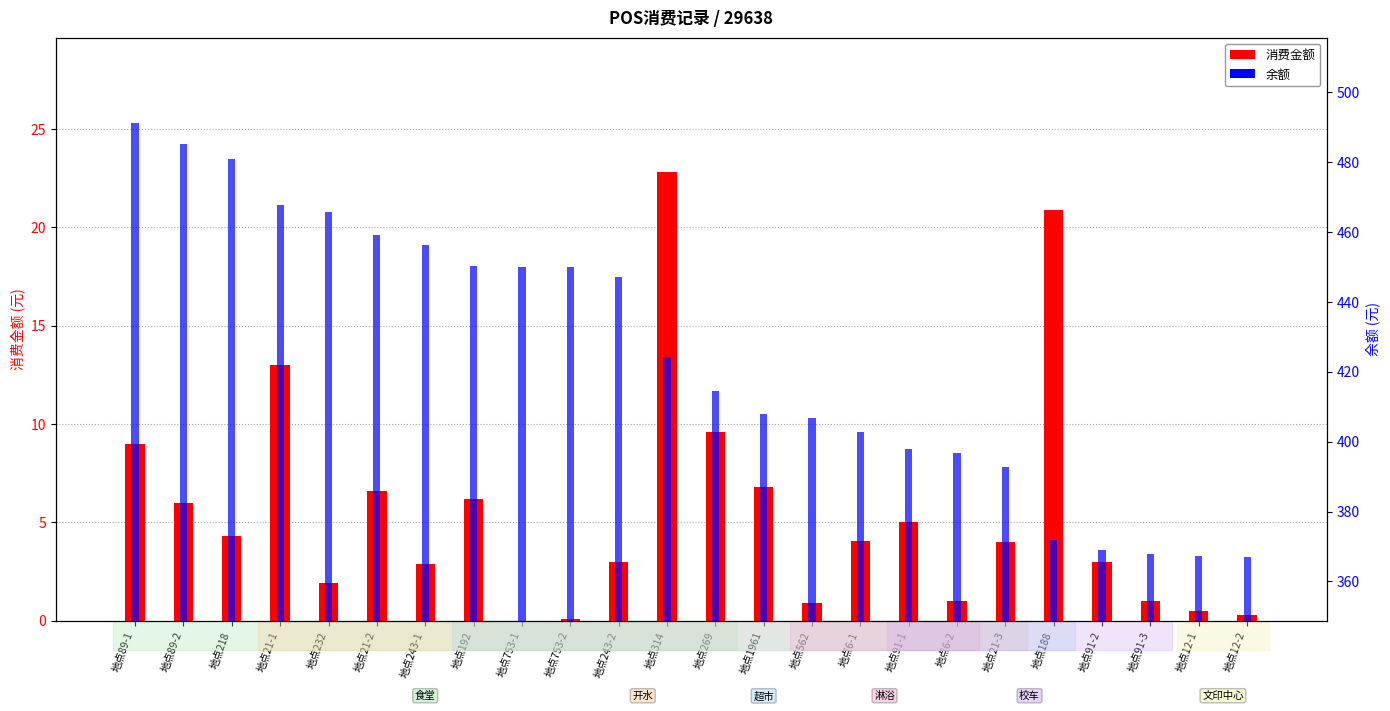

Reading right to left, extract all data points from this chart.

消费金额: 0.3	0.5	1.0	3.0	20.9	4.0	1.0	5.0	4.0	0.9	6.8	9.6	22.8	3.0	0.1	0.0	6.2	2.9	6.6	1.9	13.0	4.3	6.0	9.0
余额: 367.1	367.4	367.9	368.9	371.9	392.8	396.8	397.8	402.8	406.9	407.8	414.6	424.2	447.0	450.0	450.1	450.1	456.3	459.2	465.8	467.7	480.7	485.0	491.0